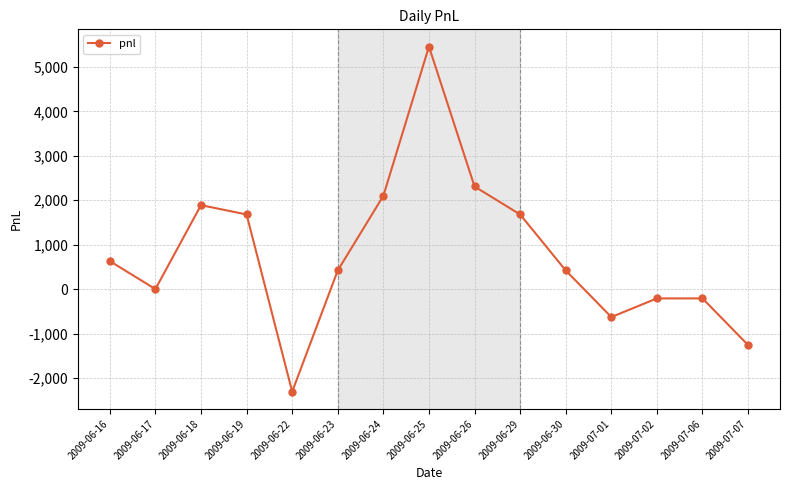

How many lines are shown in the chart?

1